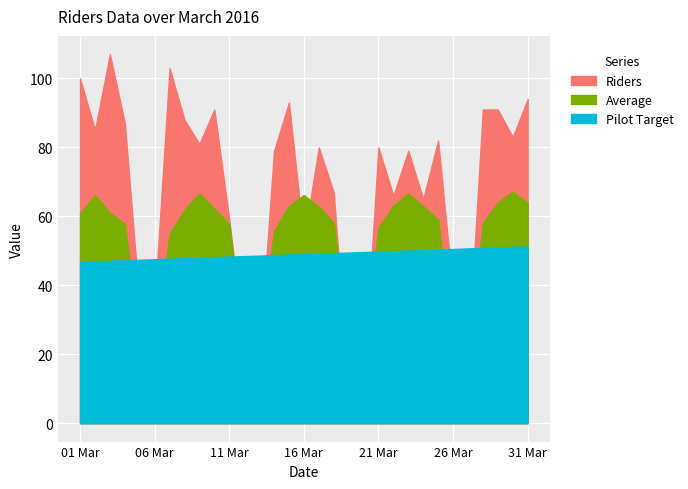

At which label is Average closest to 43?

07 Mar